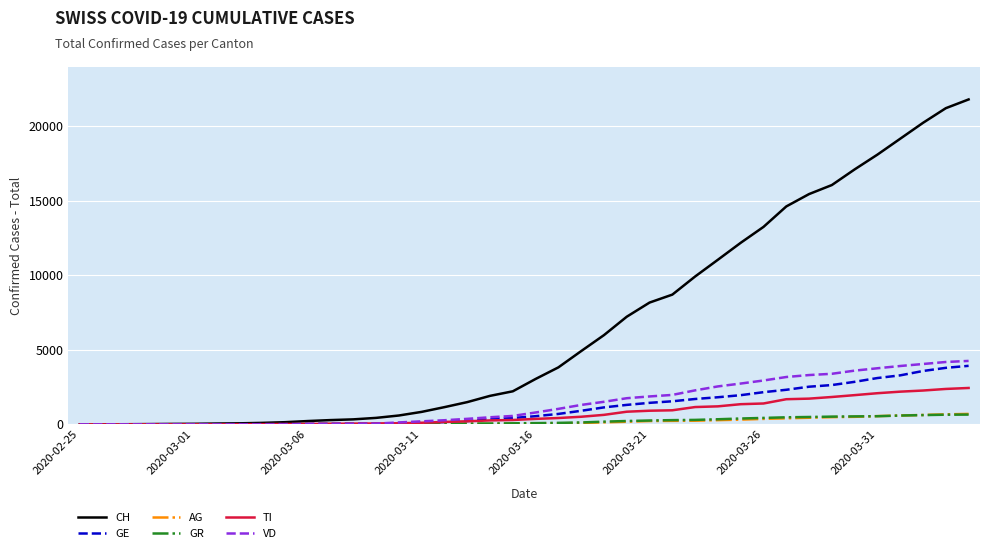

What is the highest value of the GE series?

3928